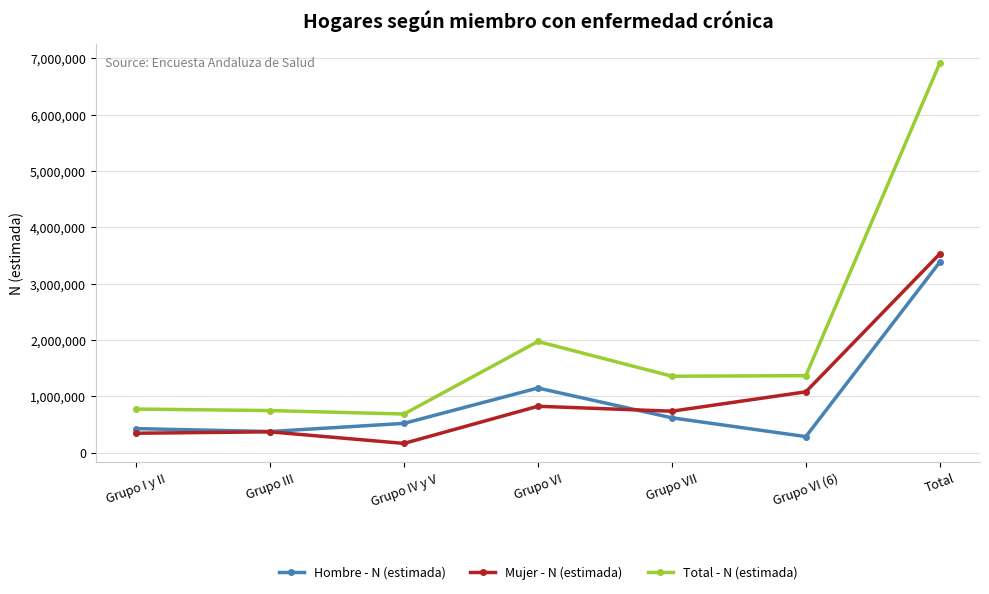

What is the value of the Total - N (estimada) point at the 3rd from the left?

688036